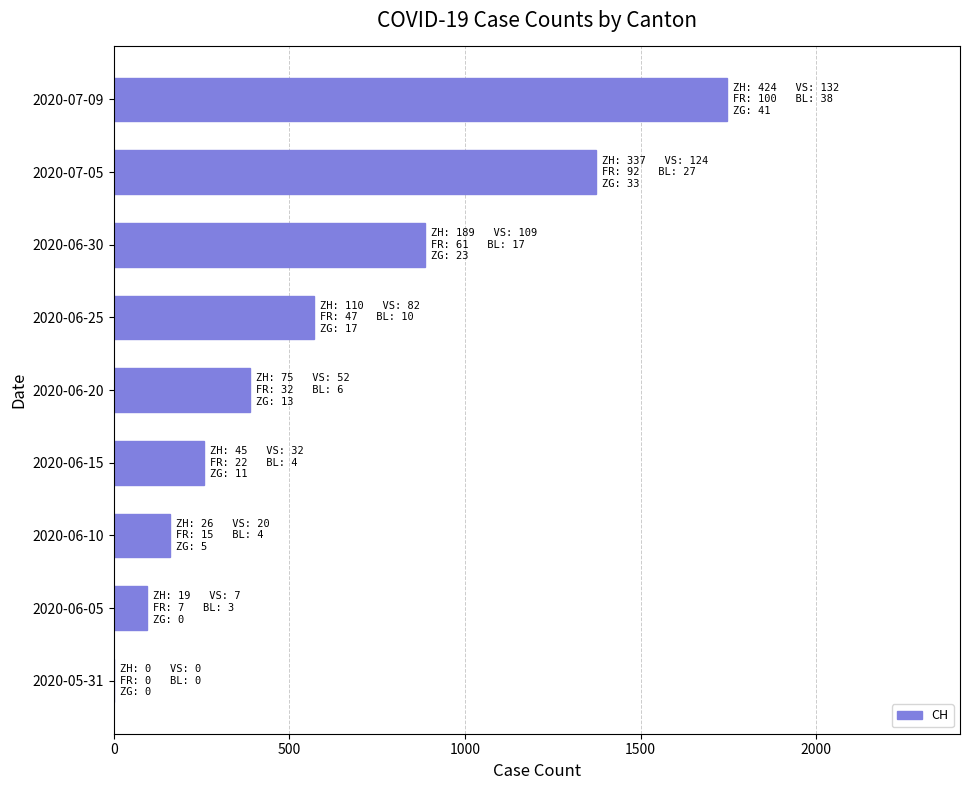

What is the greatest value displayed?

1746